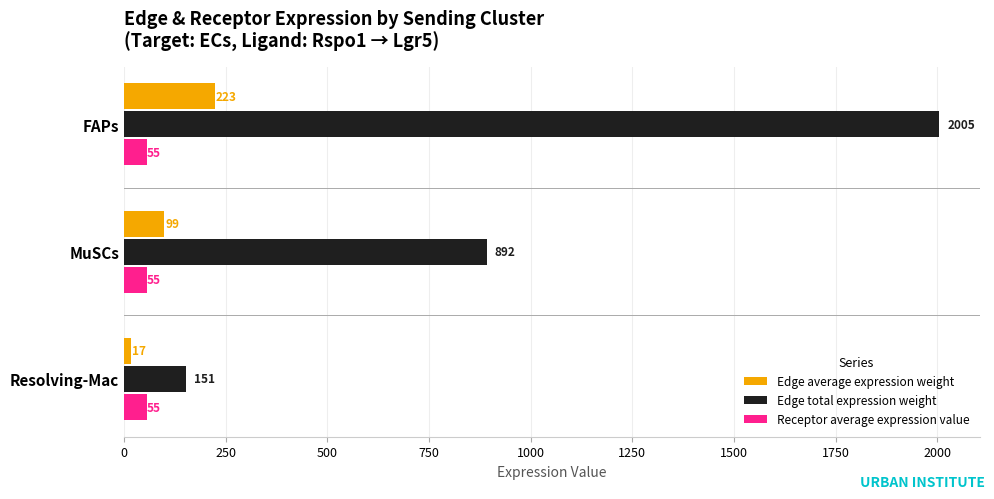

At which label is Edge average expression weight closest to 119?

MuSCs